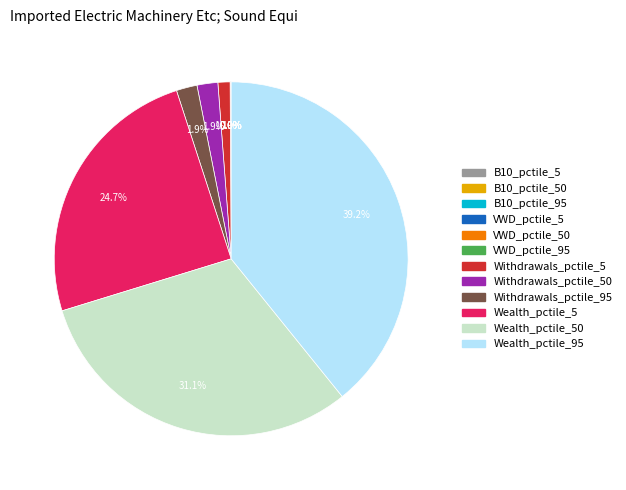

Does any single category account for the majority?

No